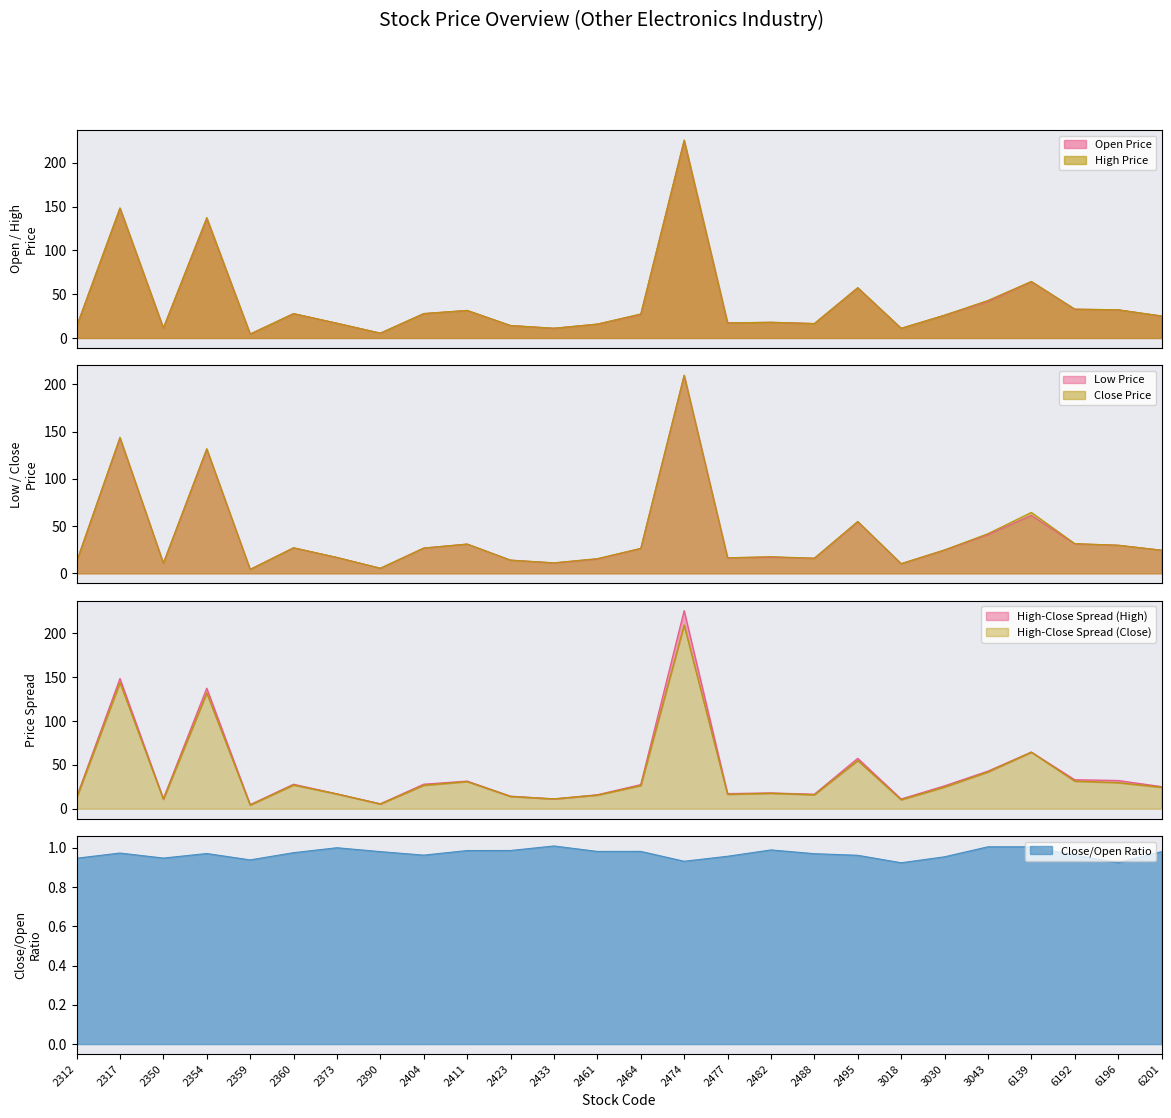

What is the smallest value displayed?

4.2